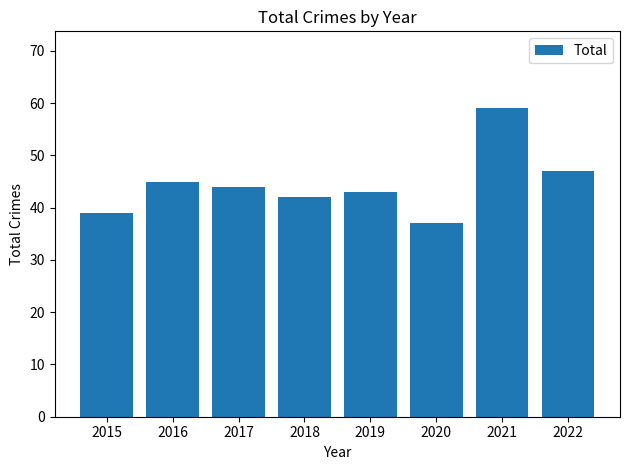

The chart shows a value of 44 at 2017. True or false?

True